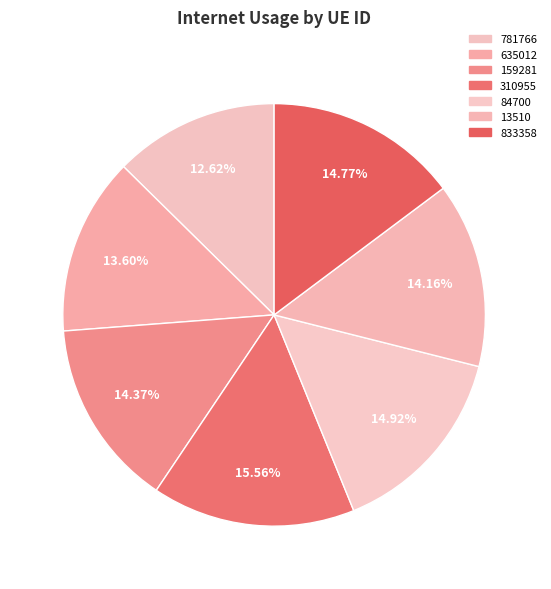

Which has a higher value, 310955 or 833358?

310955